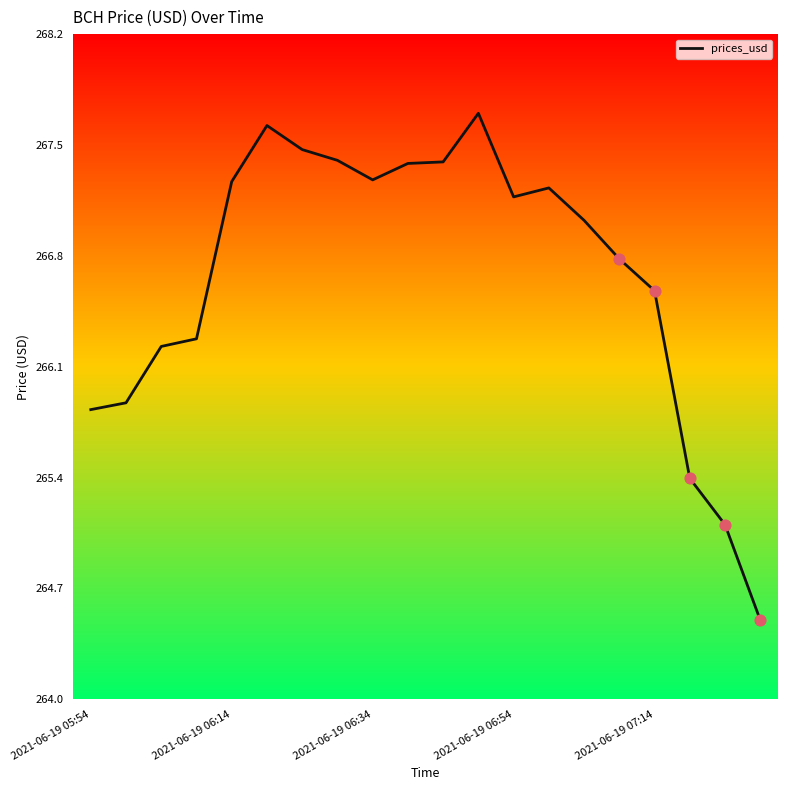

What is the greatest value displayed?

267.7